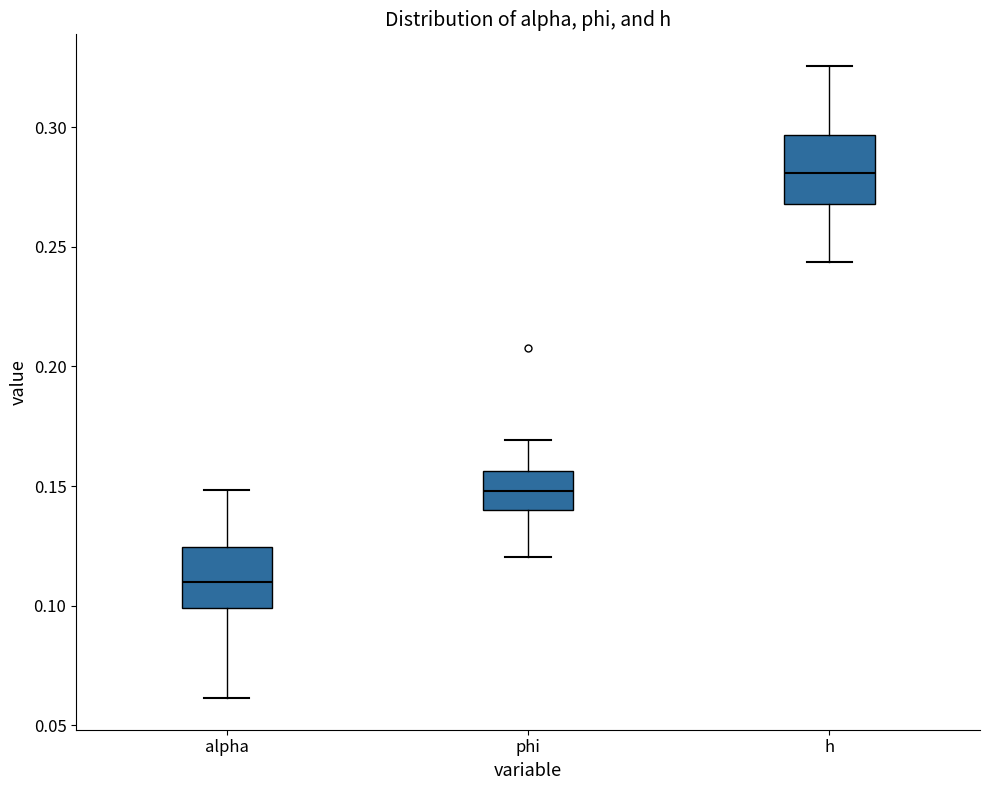

Reading left to right, read every box against the y-axis: the position of its median line, the range the box covers, and the ends of its whiskers. The values are not printed on the chart, so give them approximately, as read against the axis.

alpha: median 0.110, box 0.100 to 0.125, whiskers 0.060 to 0.150
phi: median 0.150, box 0.140 to 0.155, whiskers 0.120 to 0.170
h: median 0.280, box 0.270 to 0.295, whiskers 0.245 to 0.325